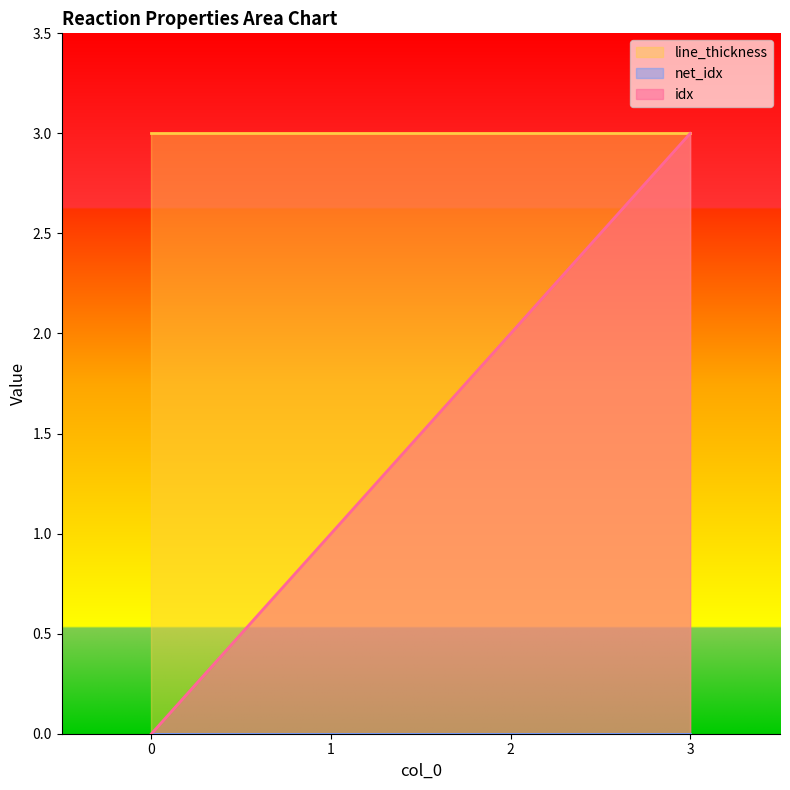

At 3, list the series in order from smallest to largest.

net_idx, idx, line_thickness